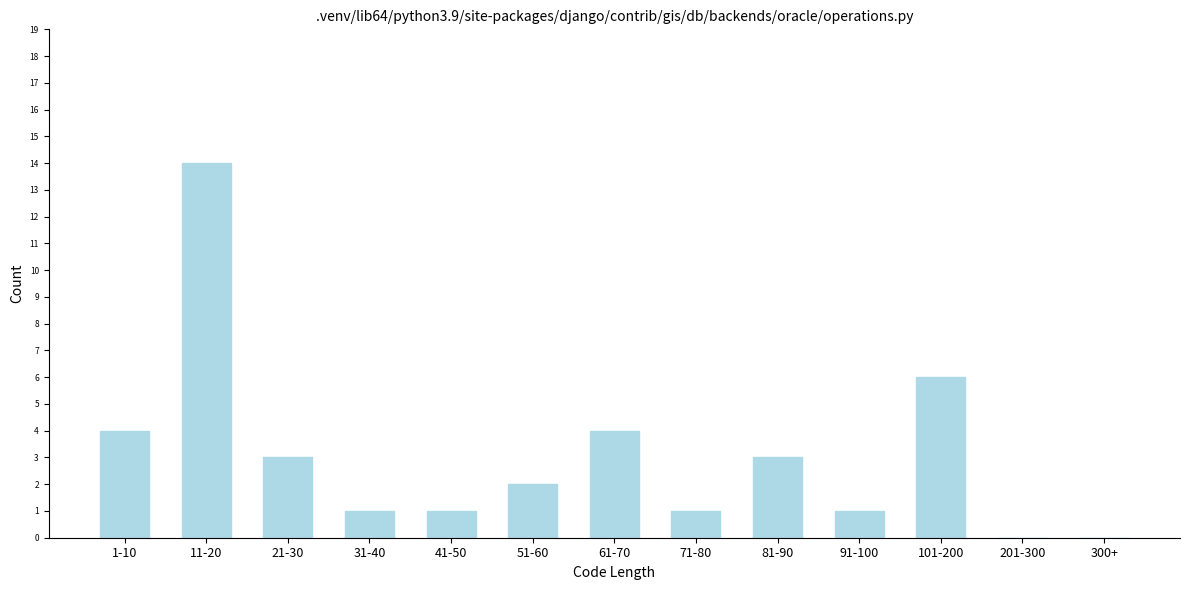

Reading right to left, list all the values displayed in this chart.

300+=0	201-300=0	101-200=6	91-100=1	81-90=3	71-80=1	61-70=4	51-60=2	41-50=1	31-40=1	21-30=3	11-20=14	1-10=4